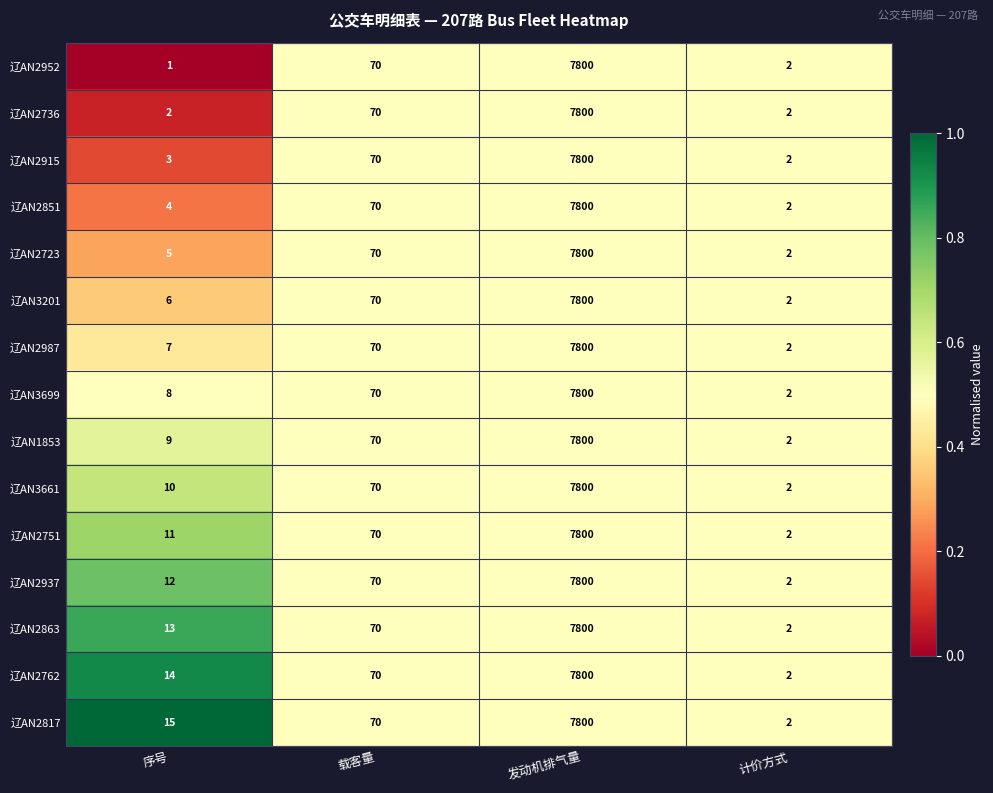

Is the value of 辽AN3661 at 载客量 greater than the value of 辽AN1853 at 计价方式?

Yes